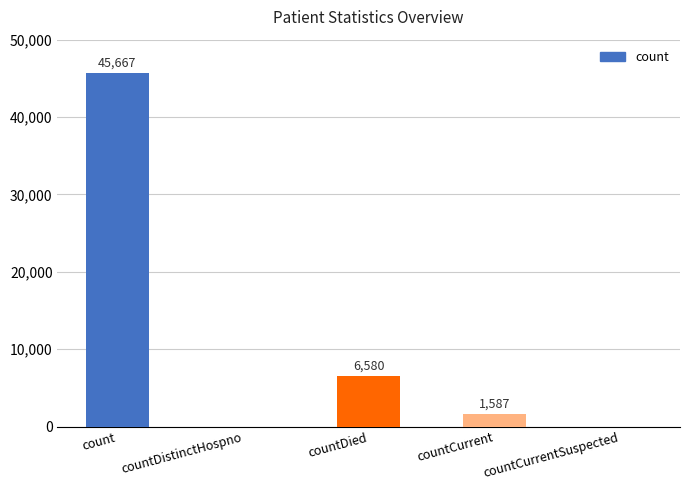

Which label corresponds to the largest value in the chart?

count